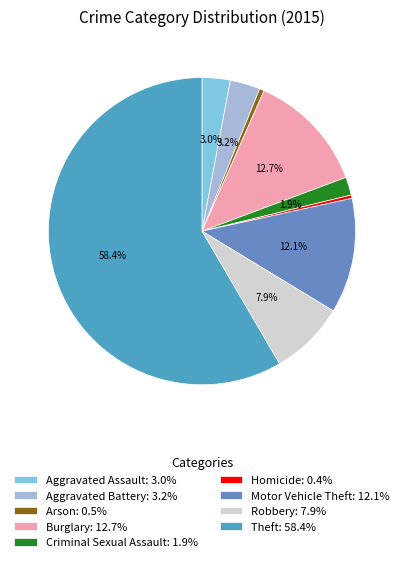

Count the number of slices in the pie.

9